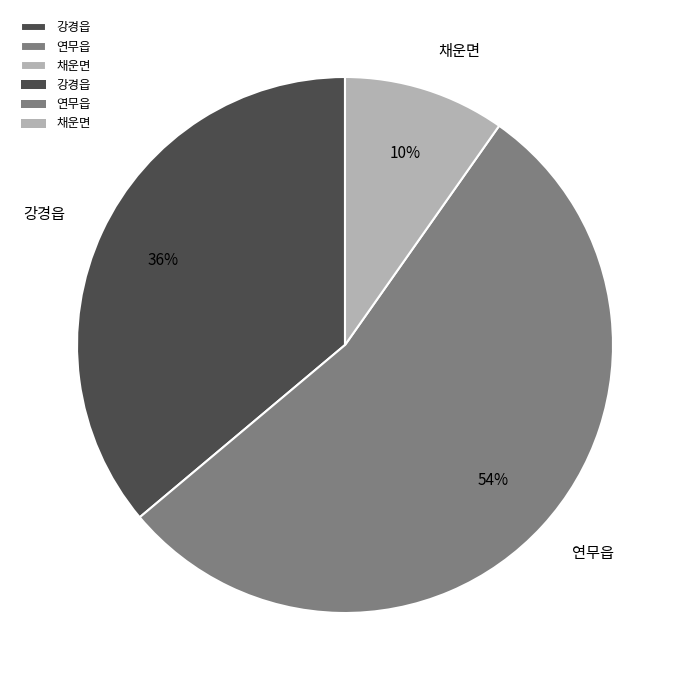

Which has a higher value, 연무읍 or 채운면?

연무읍